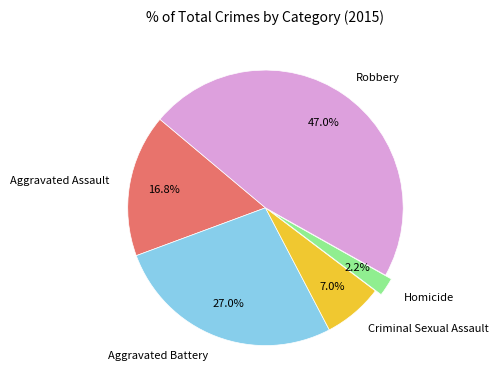

Rank the categories by value from highest to lowest.

Robbery, Aggravated Battery, Aggravated Assault, Criminal Sexual Assault, Homicide